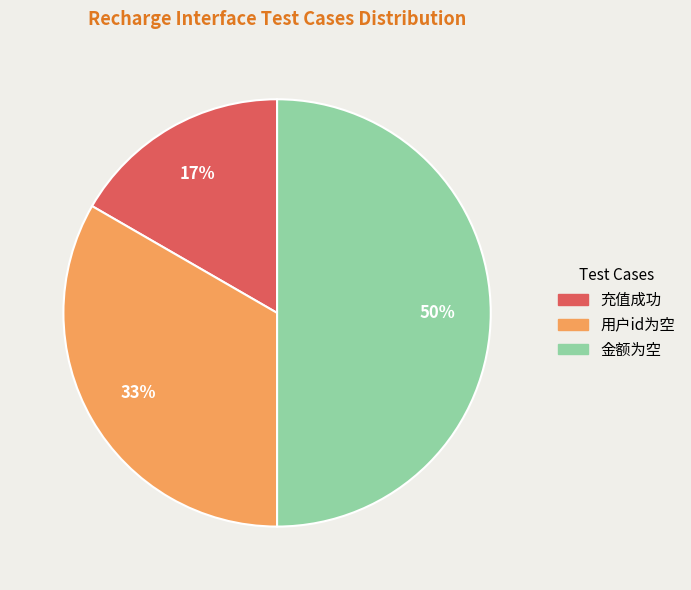

True or false: 充值成功 accounts for 17% of the total.

True